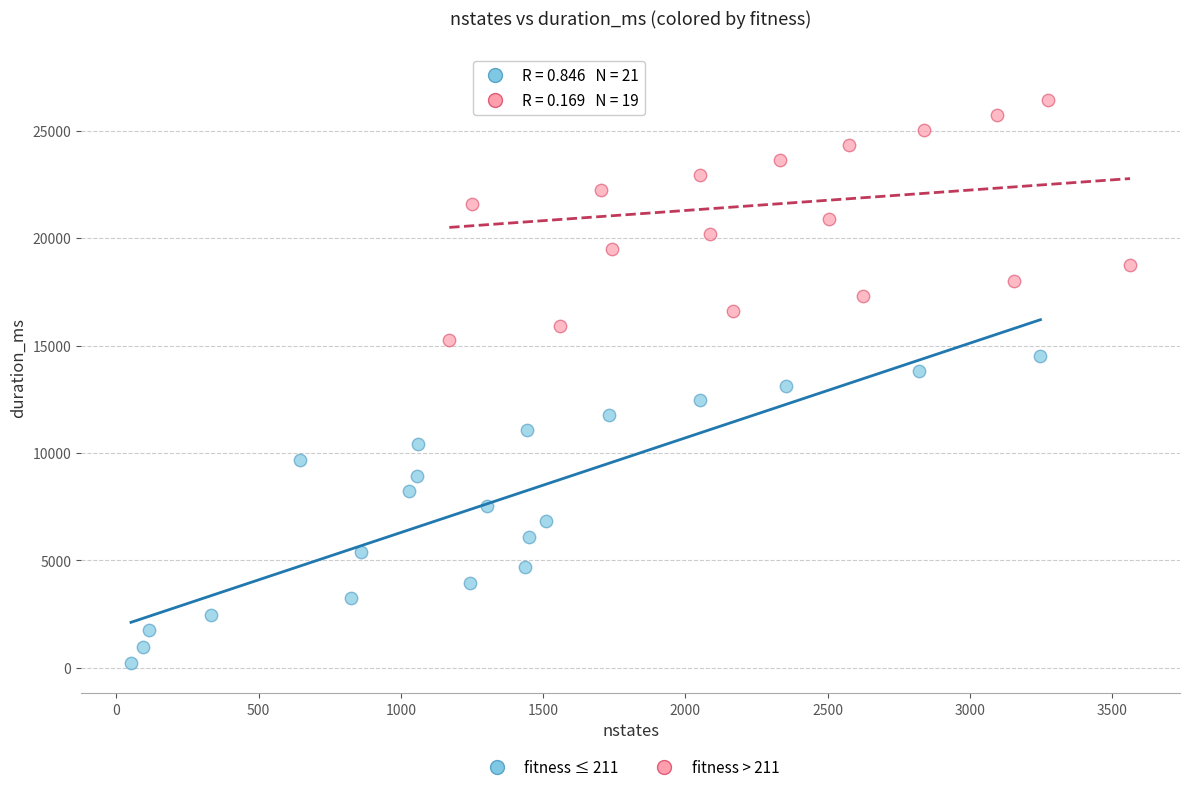

Which series contains the highest Y value?

fitness > 211